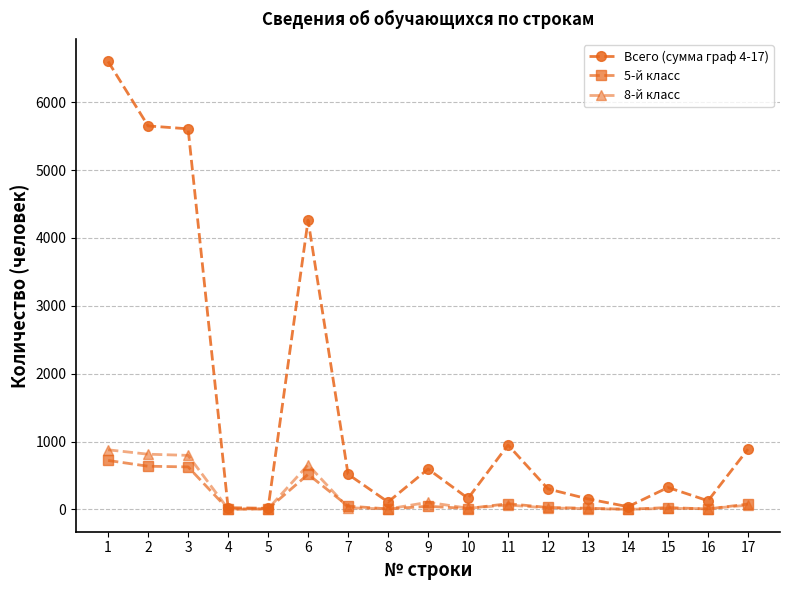

What is the maximum value shown in the chart?

6601